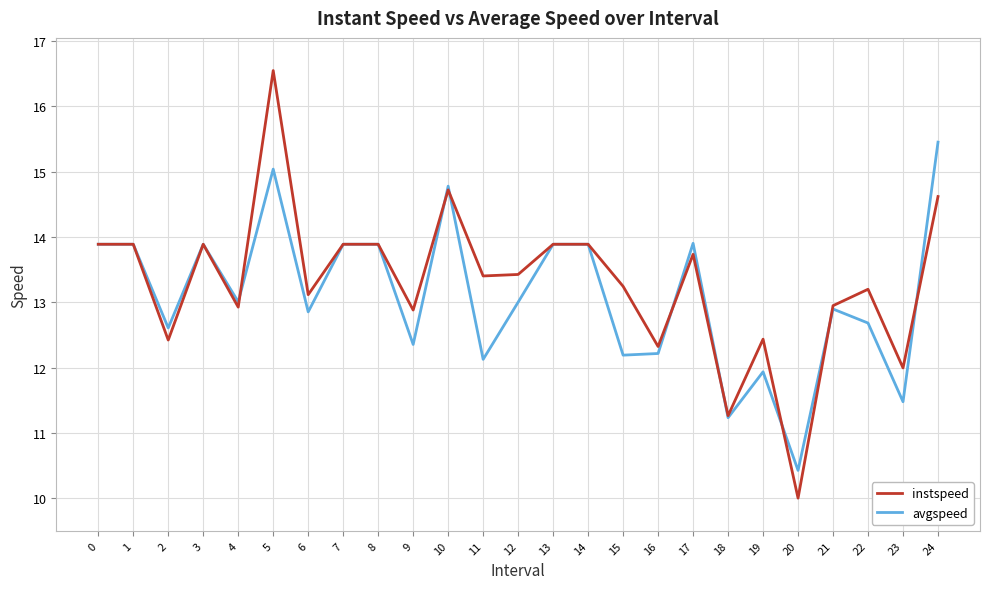

True or false: avgspeed and instspeed cross at least once.

True